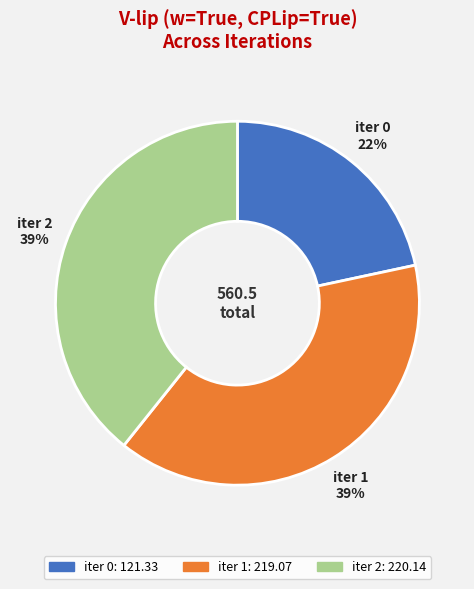

Which slice is the smallest?

iter 0